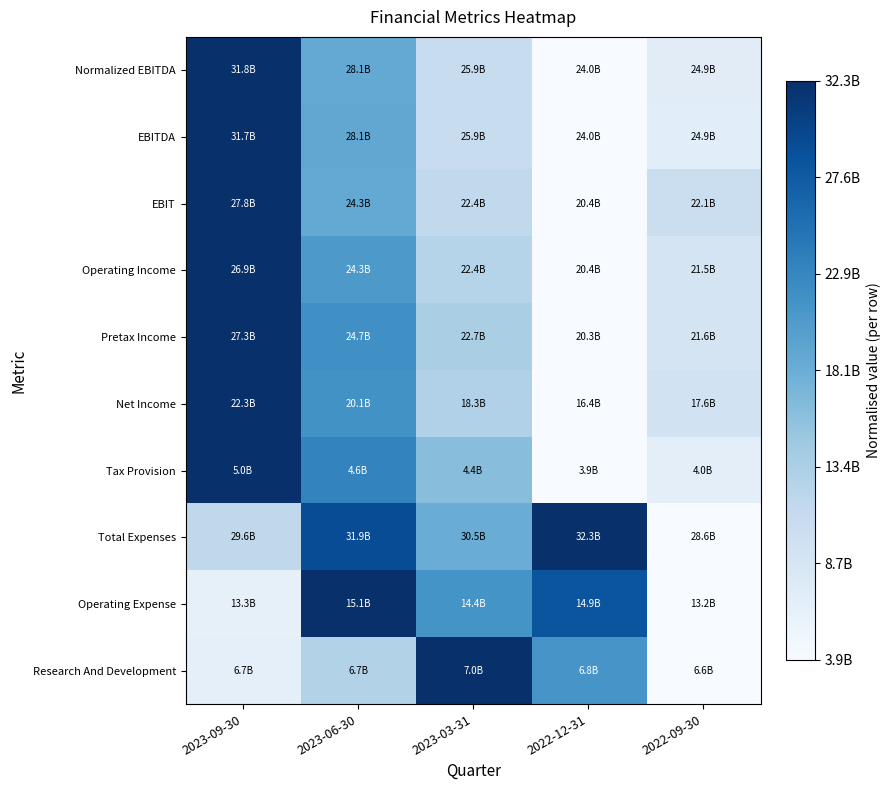

How many series are shown in this chart?

10